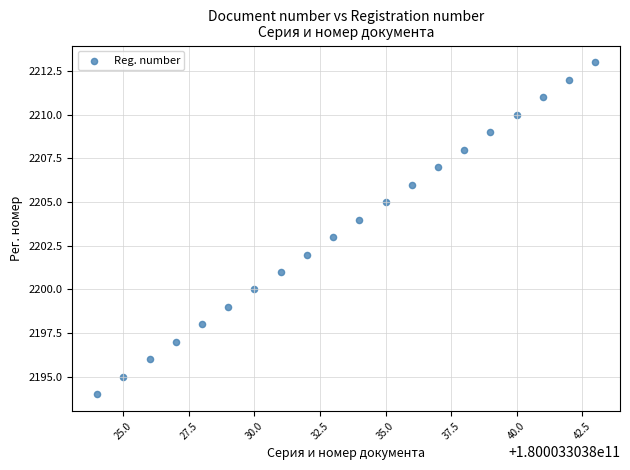

What is the range of Y values (max minus min)?

19